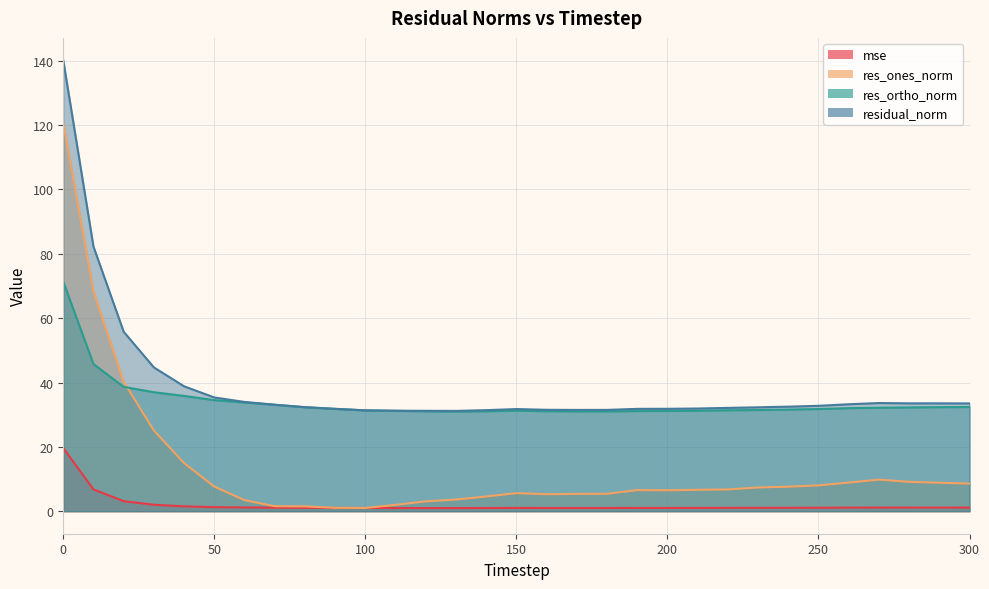

Read the mse value at 160.

1.0